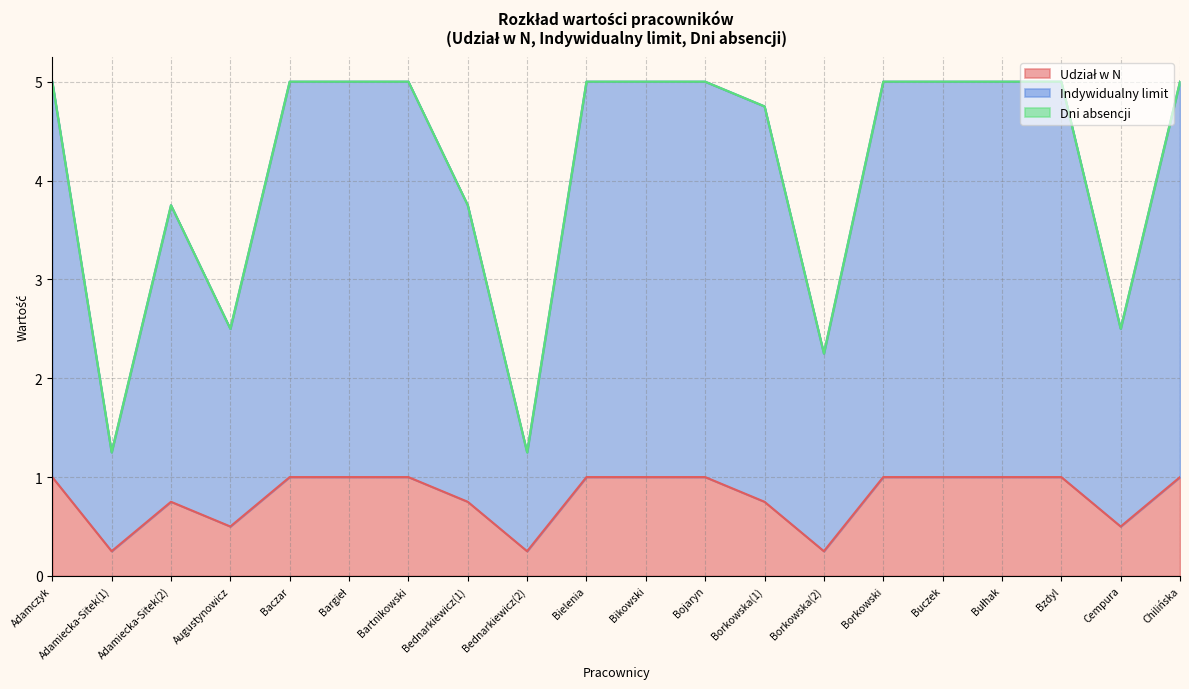

What is the approximate value of Udział w N at Adamiecka-Sitek(1)?

0.2